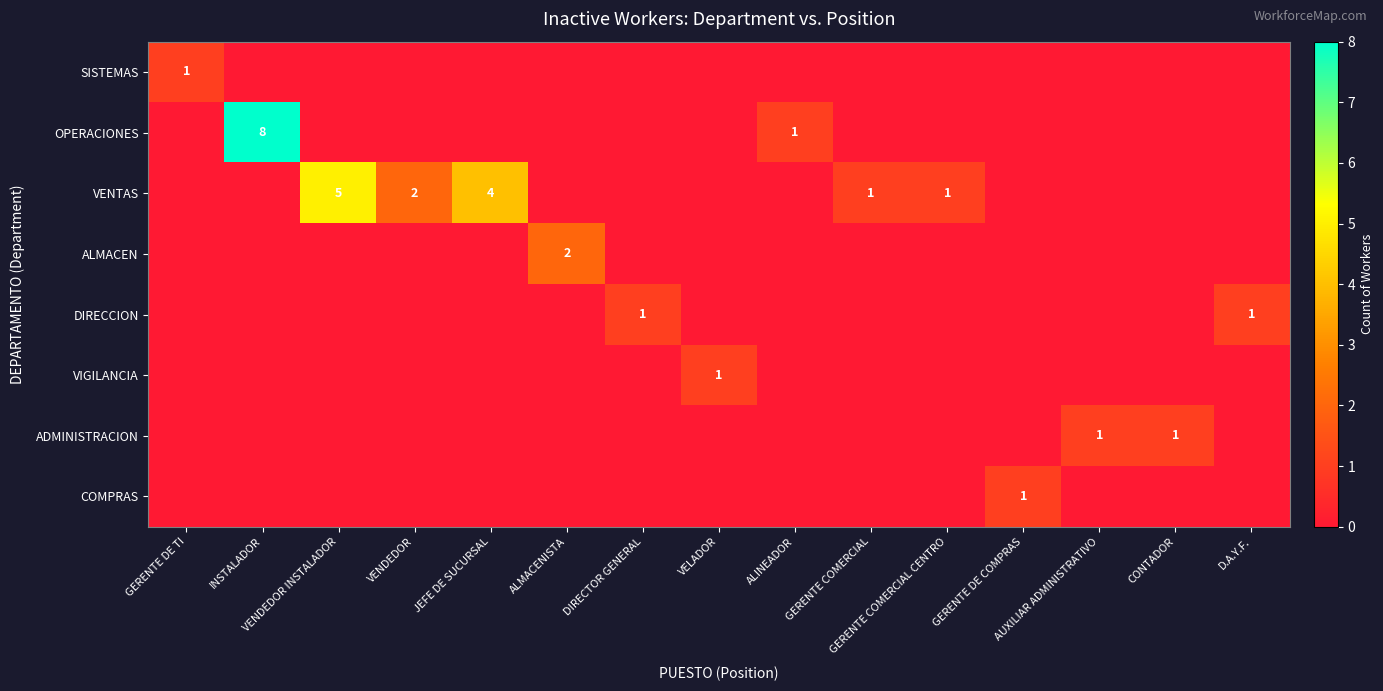

List the series in order of their peak value, lowest first.

SISTEMAS, DIRECCION, VIGILANCIA, ADMINISTRACION, COMPRAS, ALMACEN, VENTAS, OPERACIONES